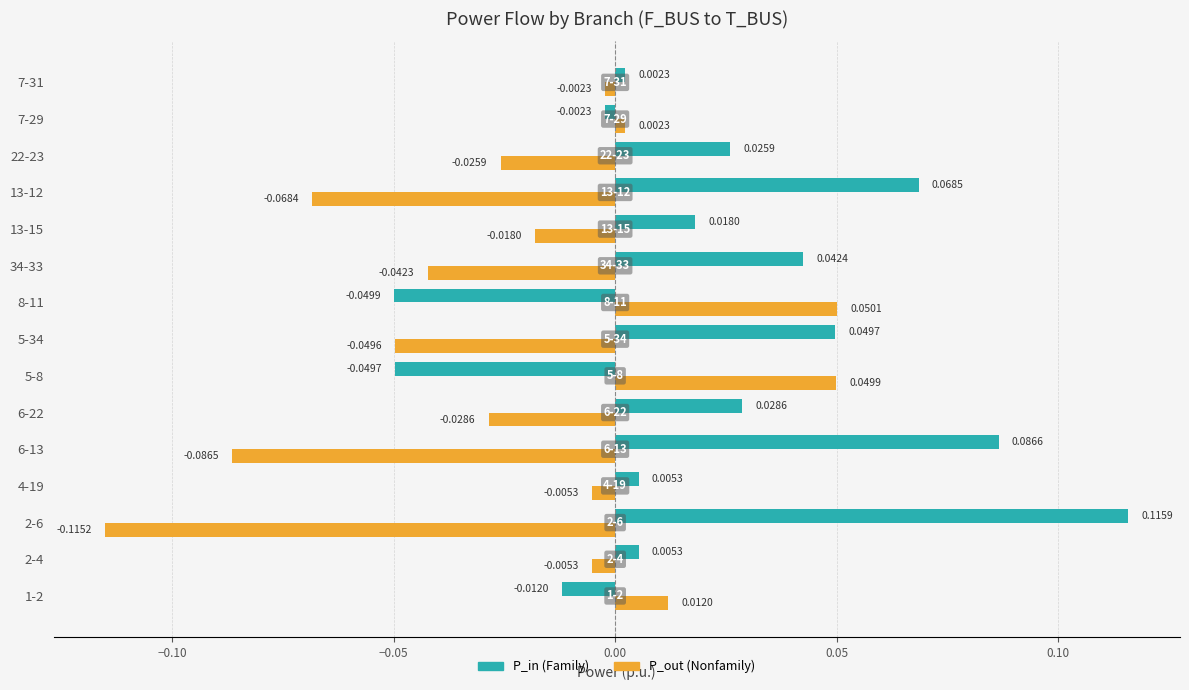

At which category is the sum across all series the highest?

2-6